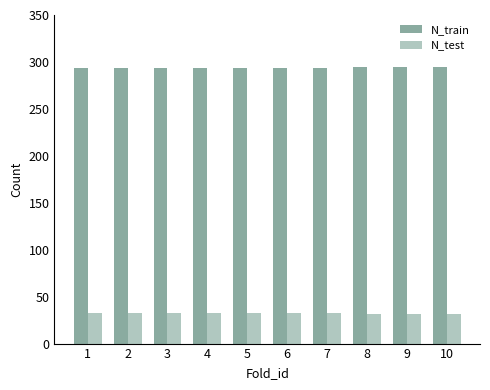

What is the total value across all series at 9?

327